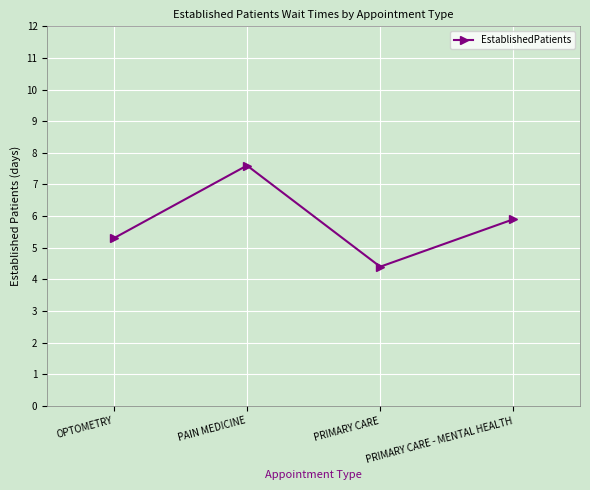

Count the number of categories in the chart.

4